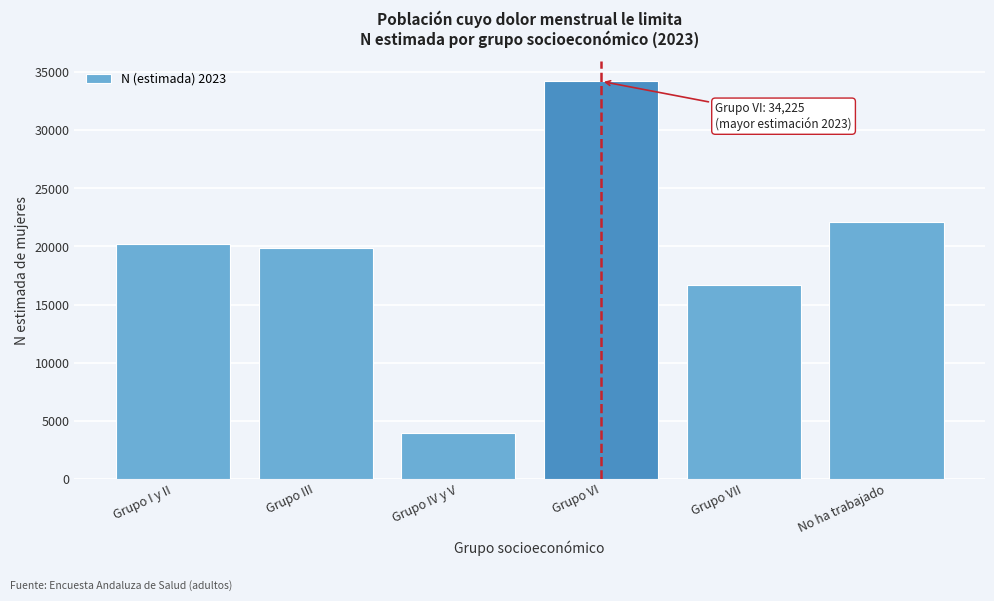

Reading right to left, what are all the values shown in this chart?

No ha trabajado=22108	Grupo VII=16688	Grupo VI=34225	Grupo IV y V=3943	Grupo III=19882	Grupo I y II=20225